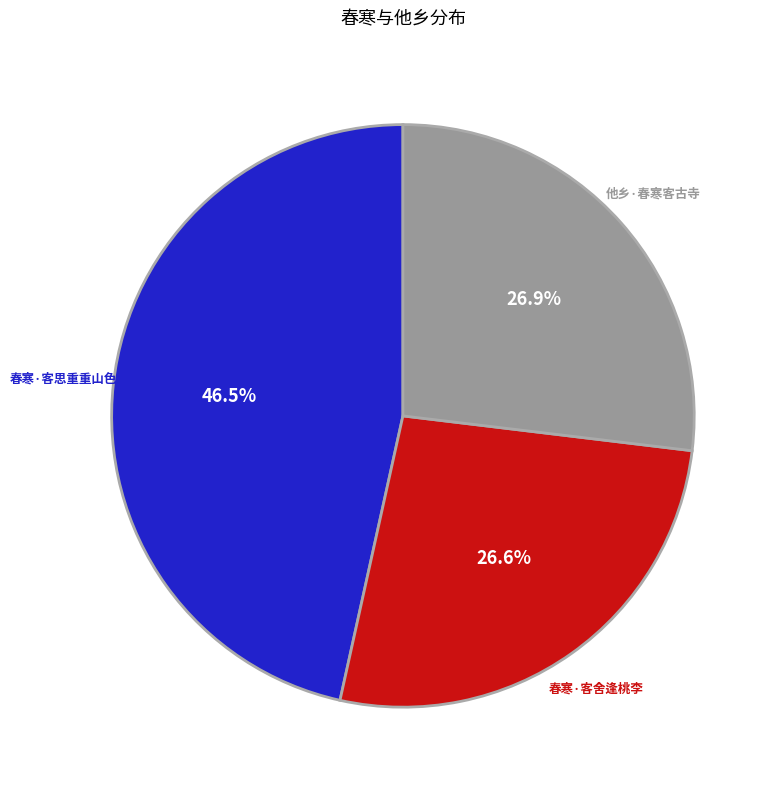

Which slice is the largest?

春寒·客思重重山色外